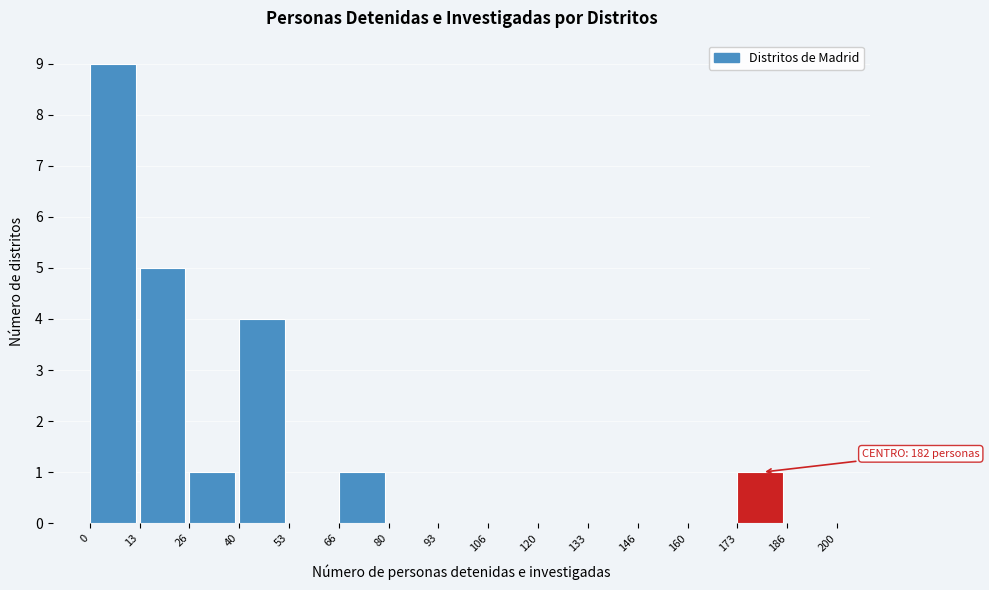

Which range on the x-axis has the tallest bar?

0 to 13